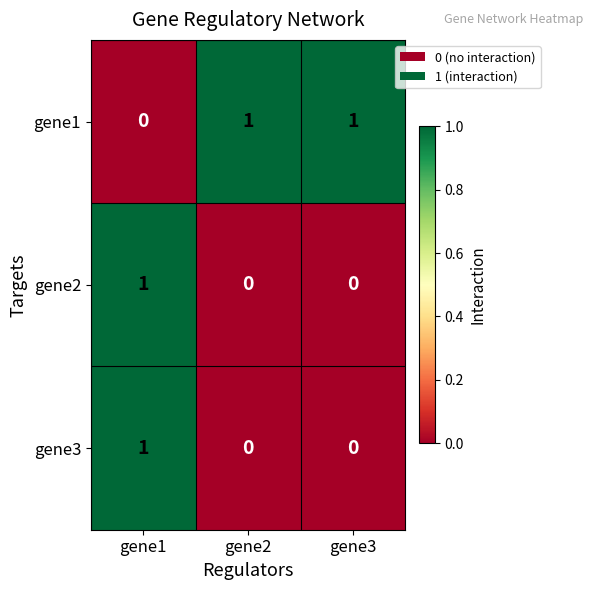

Is the value of gene3 at gene2 greater than the value of gene2 at gene1?

No